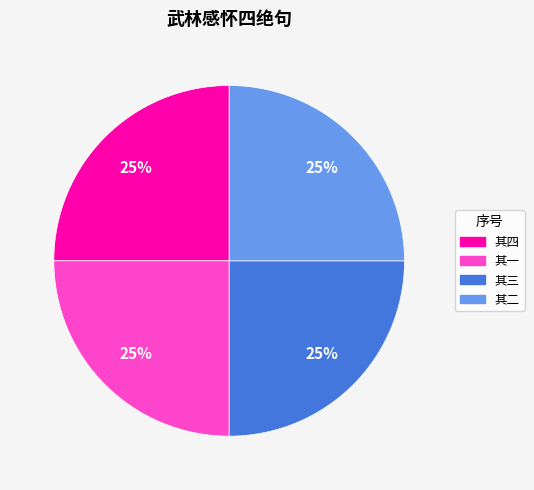

Is there any slice that represents more than half of the pie?

No